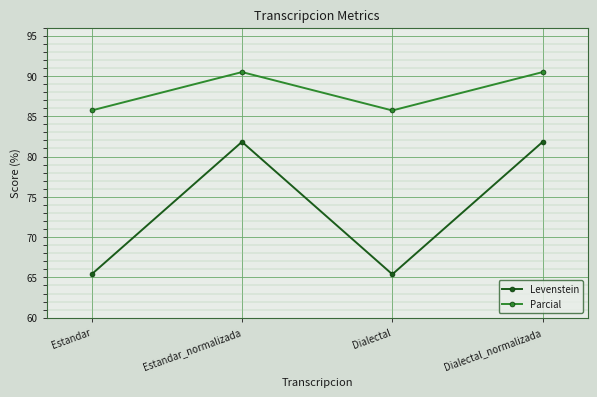

Rank the series by their average value, from lowest to highest.

Levenstein, Parcial